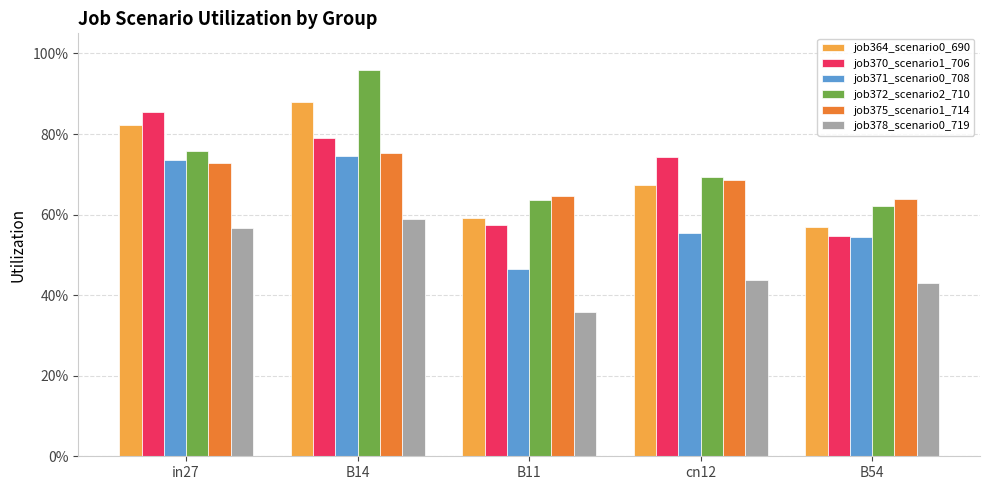

What are all the series names shown in the legend?

job364_scenario0_690, job370_scenario1_706, job371_scenario0_708, job372_scenario2_710, job375_scenario1_714, job378_scenario0_719